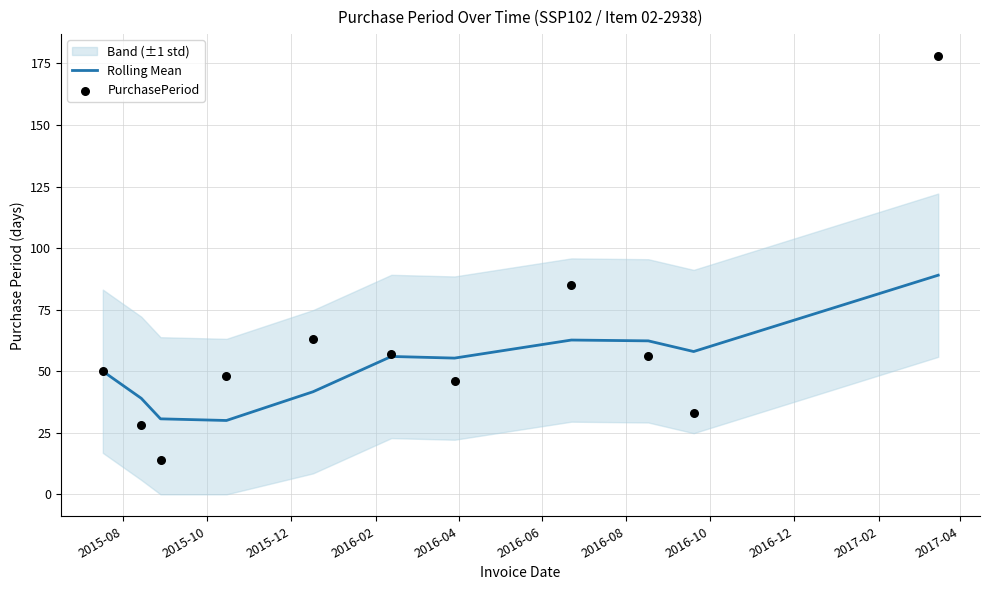

Which series contains the highest Y value?

PurchasePeriod